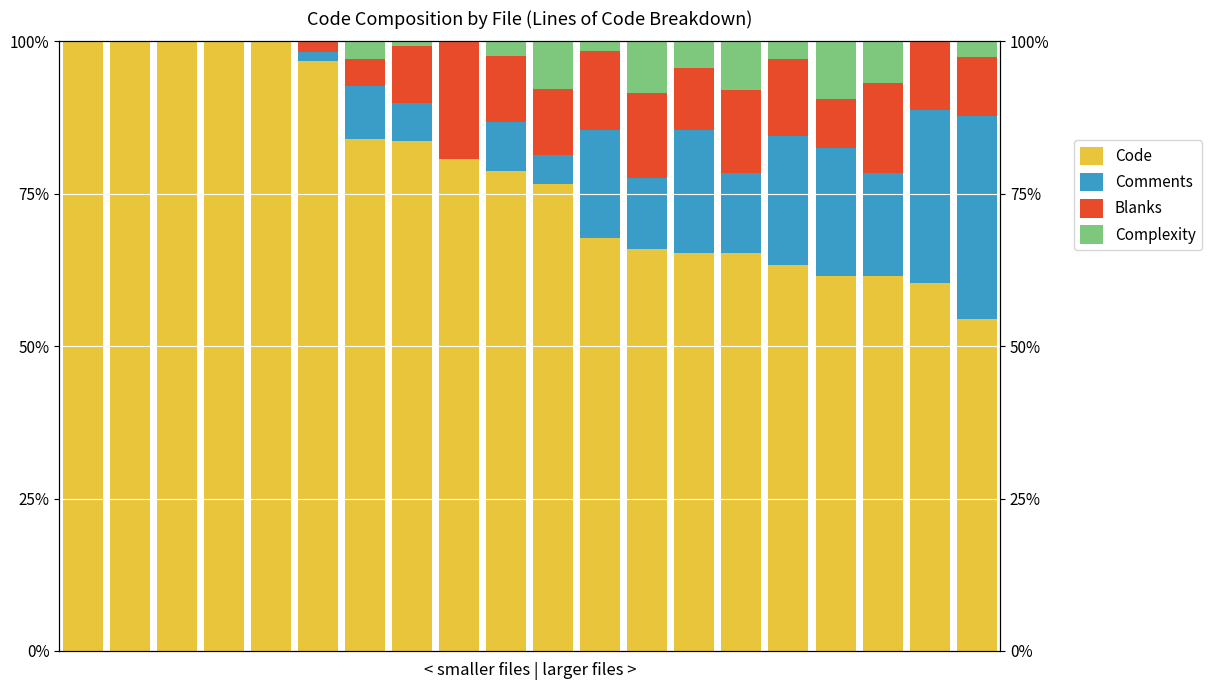

How many positive values does the Blanks series have?

15